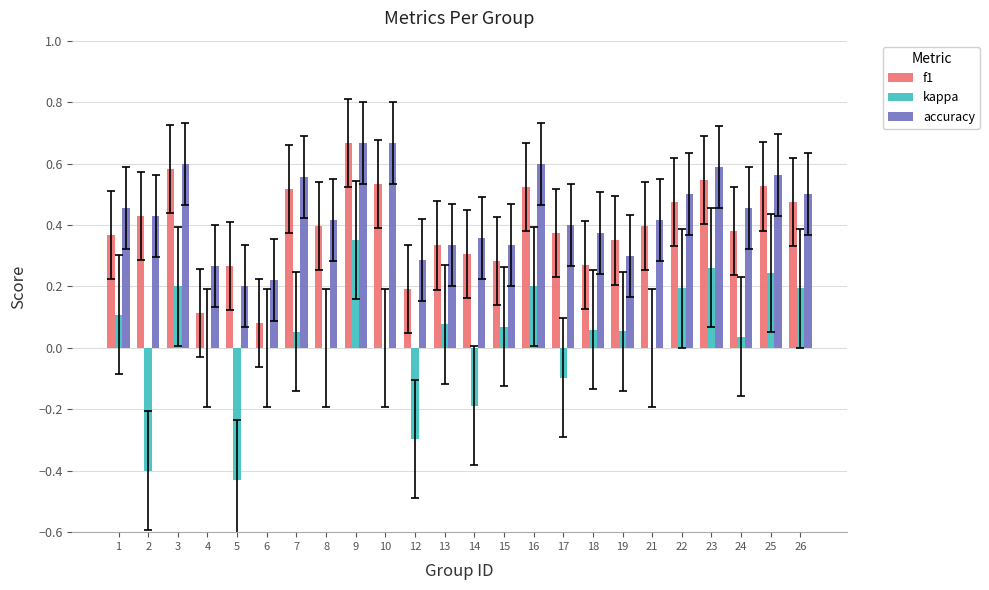

Count the number of categories in the chart.

24